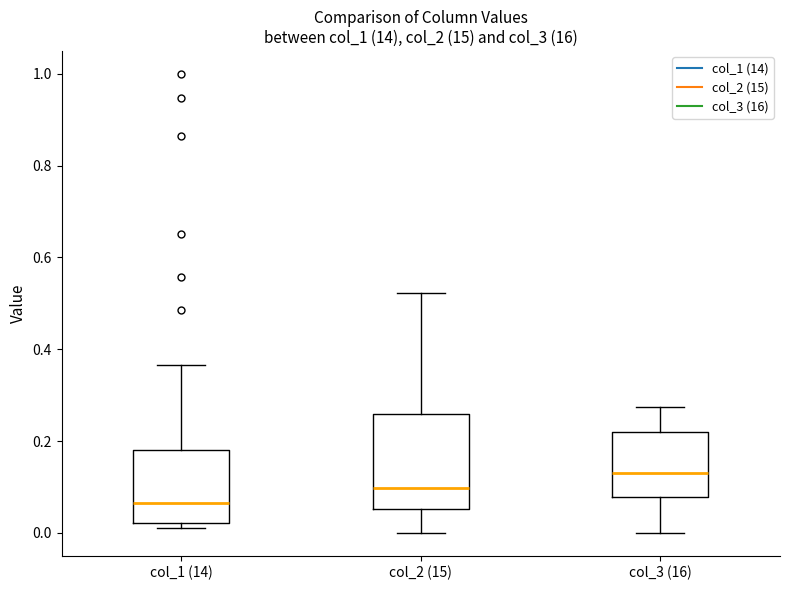

Where does the lower whisker of the box for col_2 (15) end on the y-axis? The values are not printed on the chart, so give them approximately, as read against the axis.

0.00